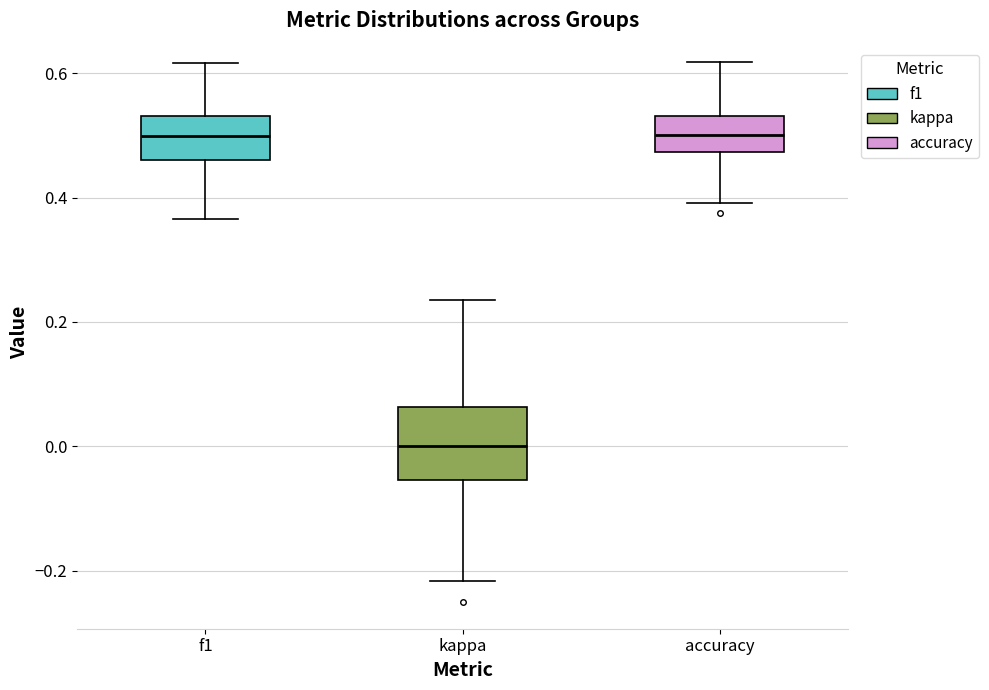

Reading left to right, transcribe this box plot: for each box, give where its median line is, the range the box spans, and where its two whiskers end, as read against the y-axis. The values are not printed on the chart, so give them approximately, as read against the axis.

f1: median 0.50, box 0.46 to 0.54, whiskers 0.36 to 0.62
kappa: median 0.00, box -0.06 to 0.06, whiskers -0.22 to 0.24
accuracy: median 0.50, box 0.48 to 0.54, whiskers 0.40 to 0.62